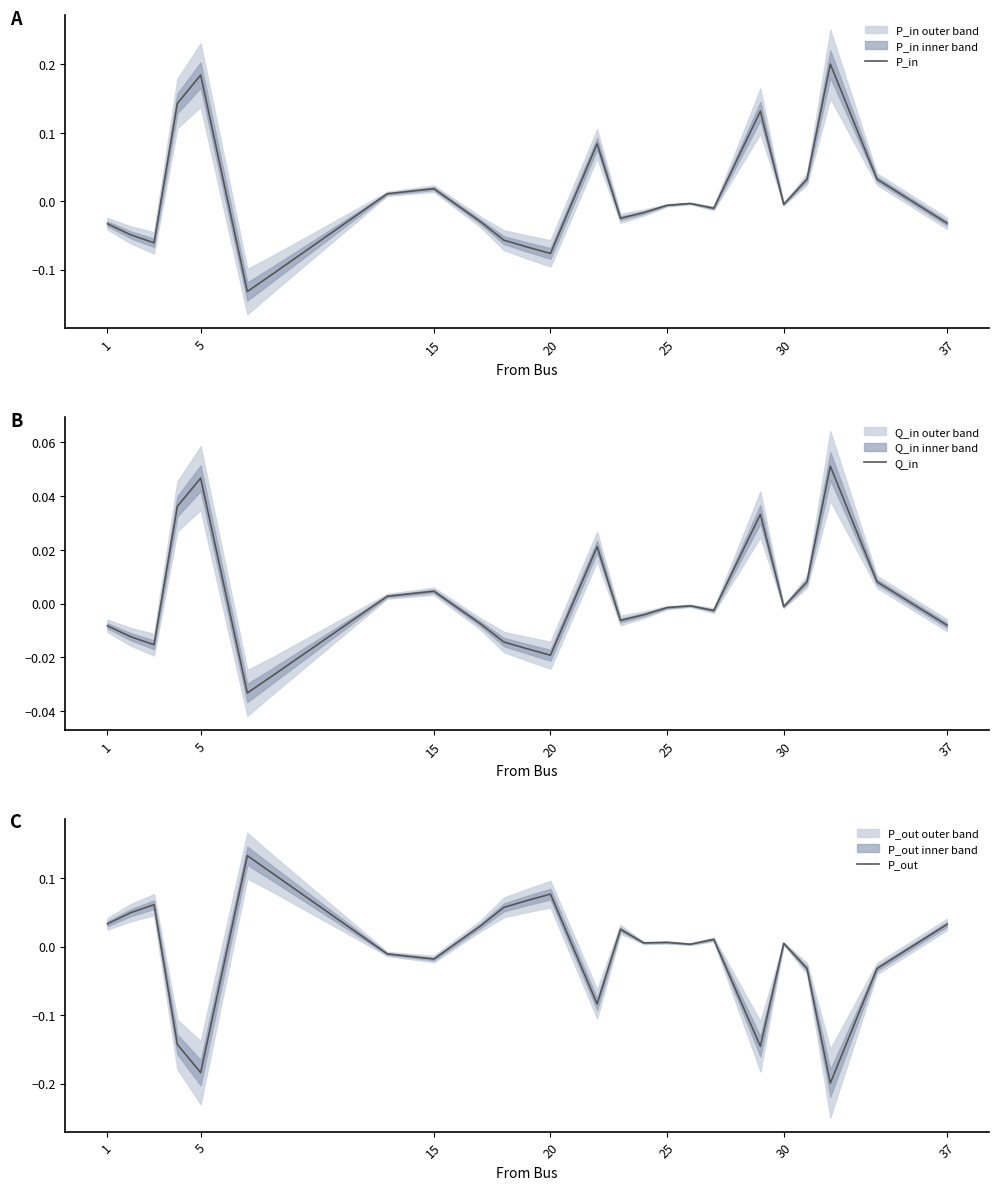

The Q_in series shows 0.0 at 13. True or false?

False